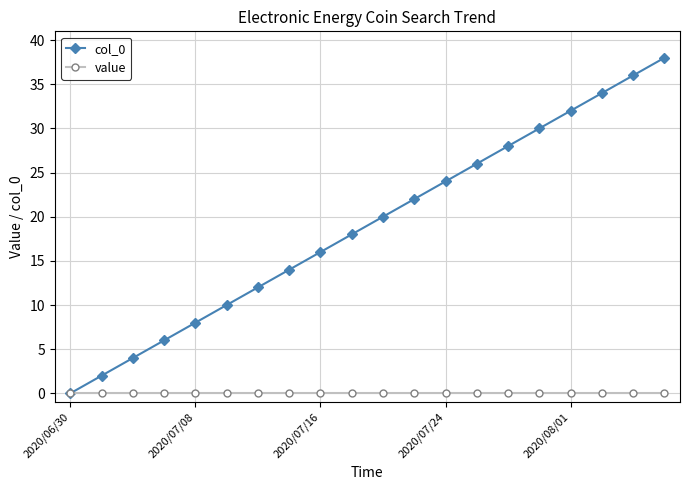

At how many categories does at least one series exceed 25?

7